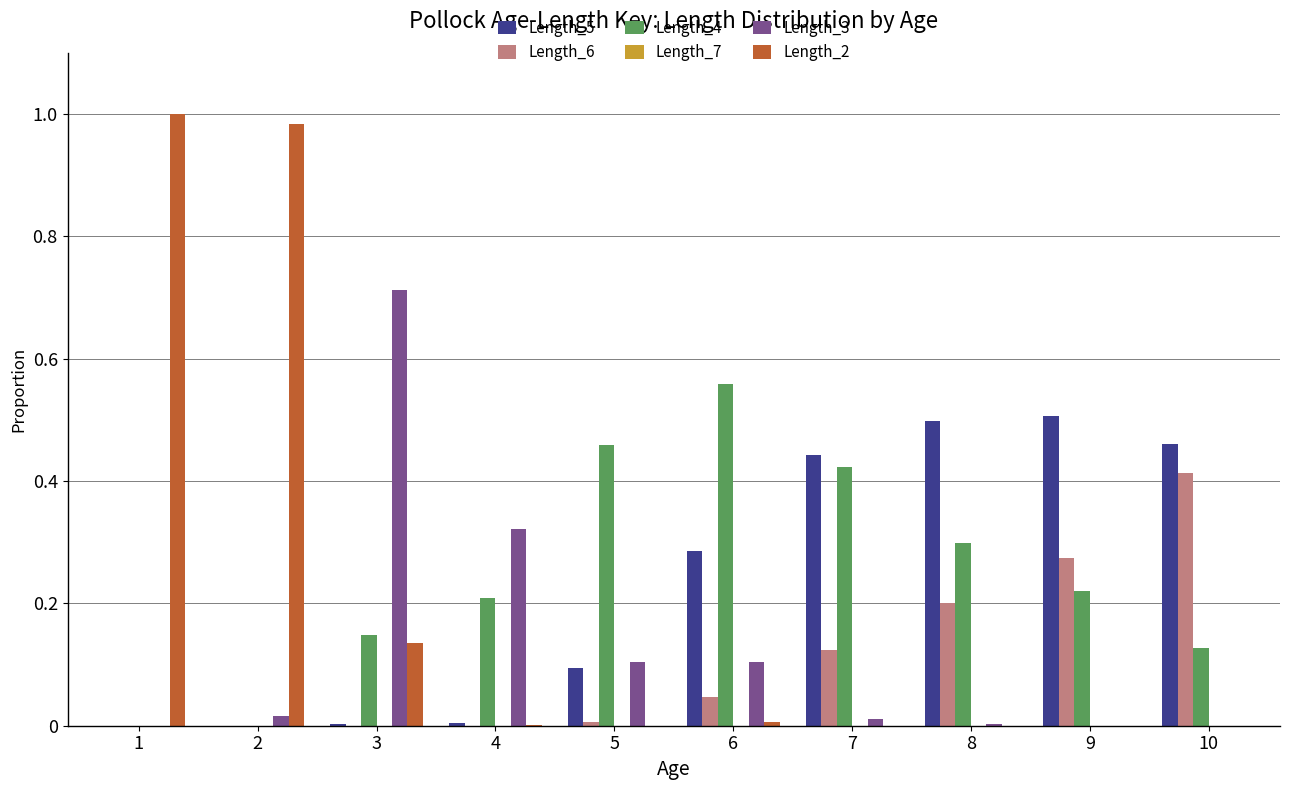

True or false: Length_2 has a value of 0.2 at 3.

False